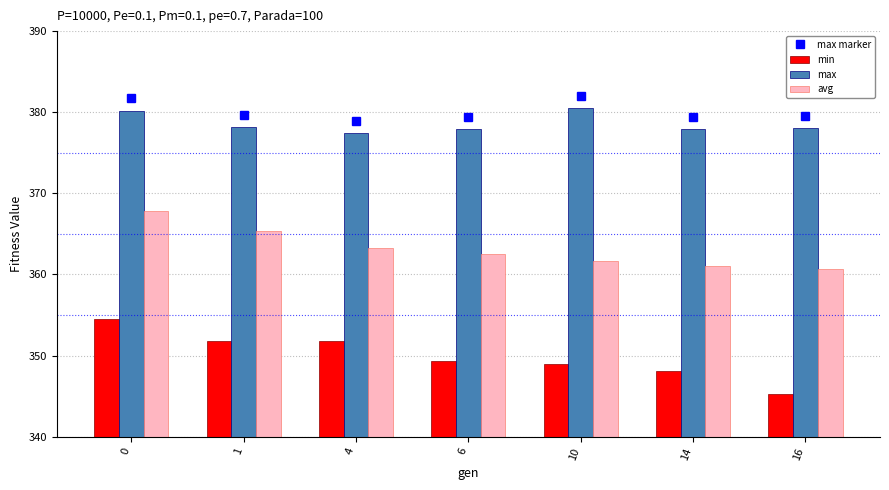

Rank the series by their maximum value, from highest to lowest.

max, avg, min